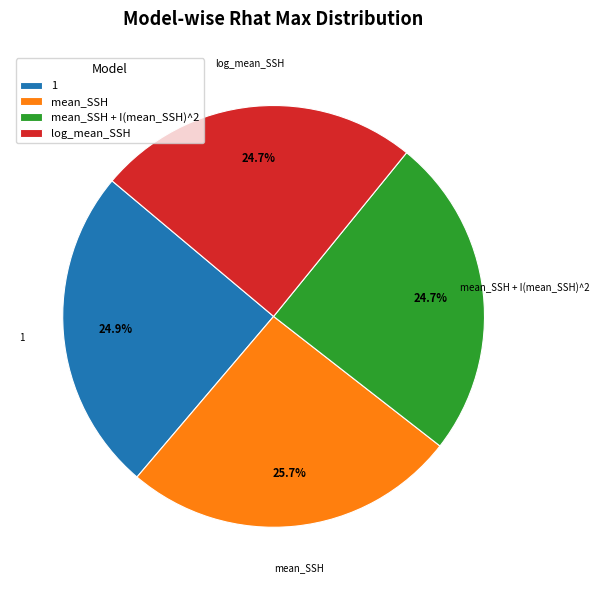

Count the number of slices in the pie.

4